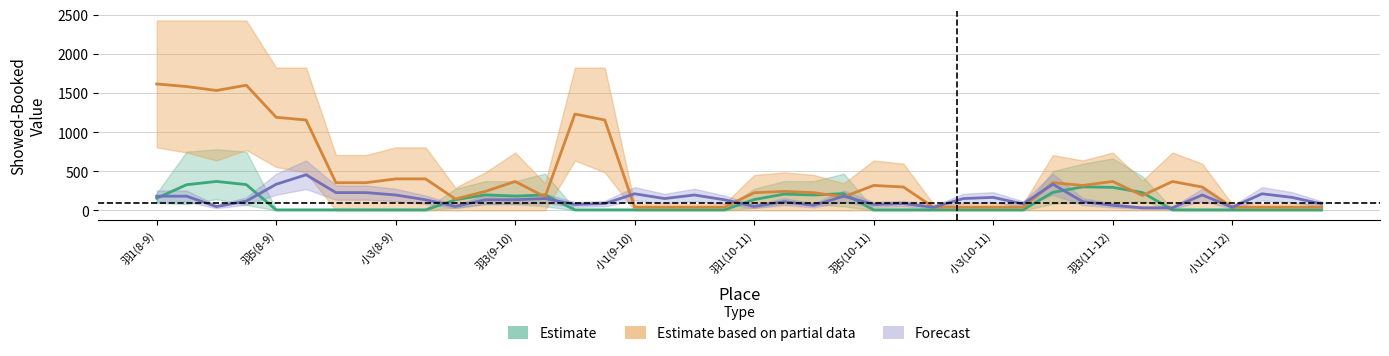

In Forecast, how many points are higher than both neighbors (excluding endpoints)?

13